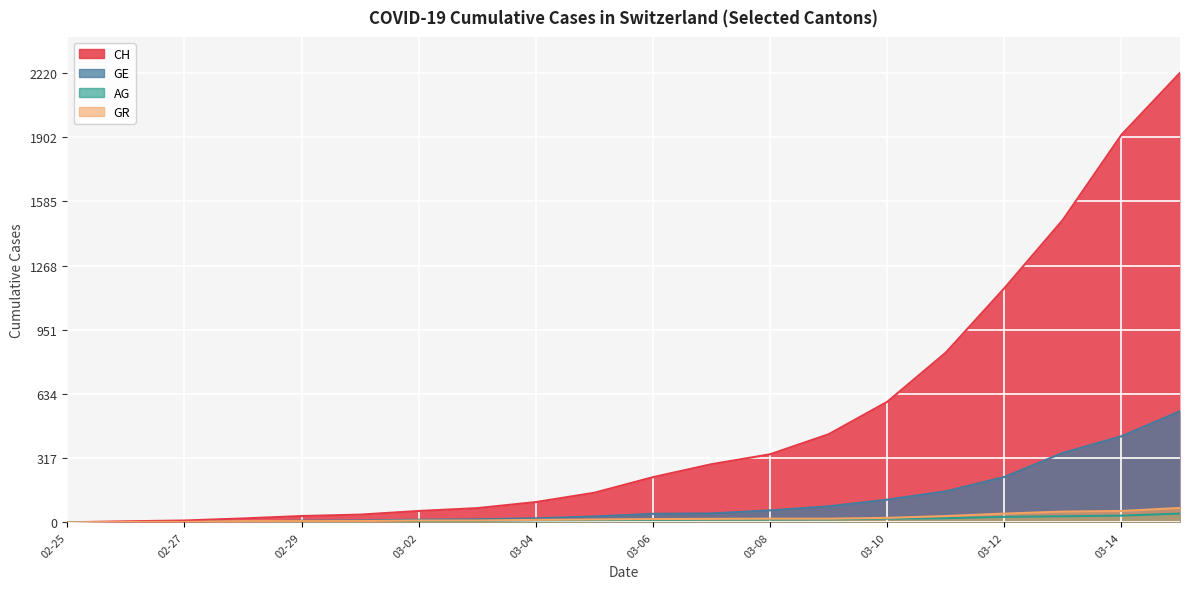

Rank the series by their maximum value, from highest to lowest.

CH, GE, GR, AG